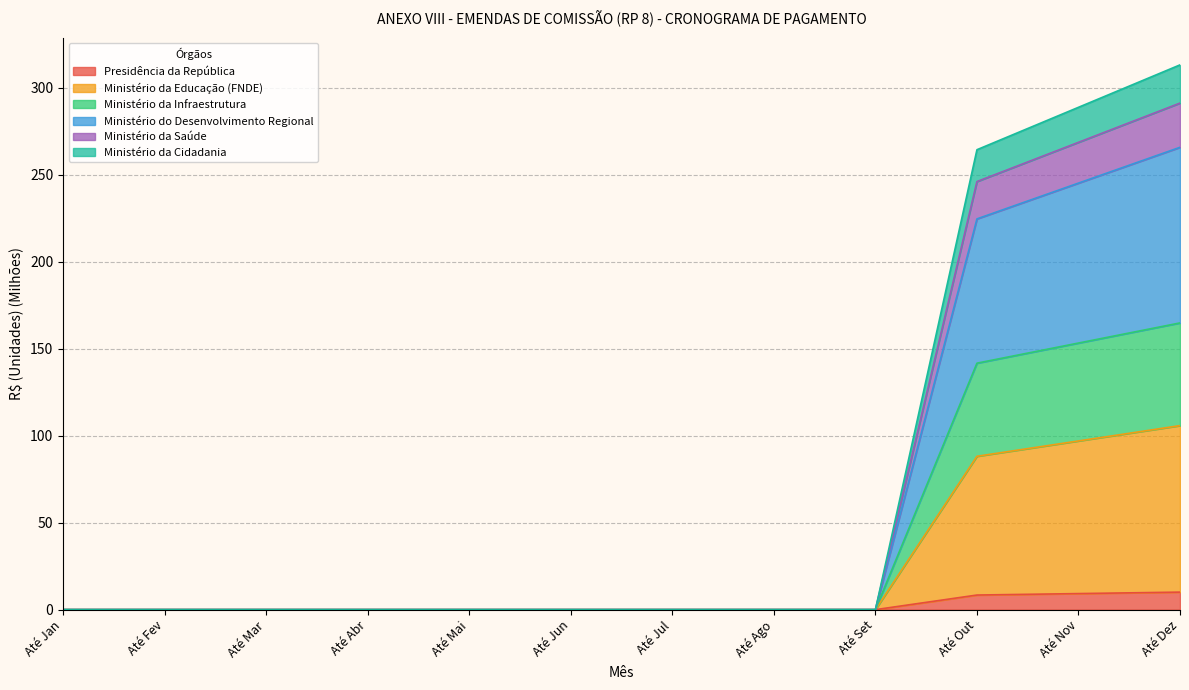

What is the total value across all series at Até Nov?

288.6